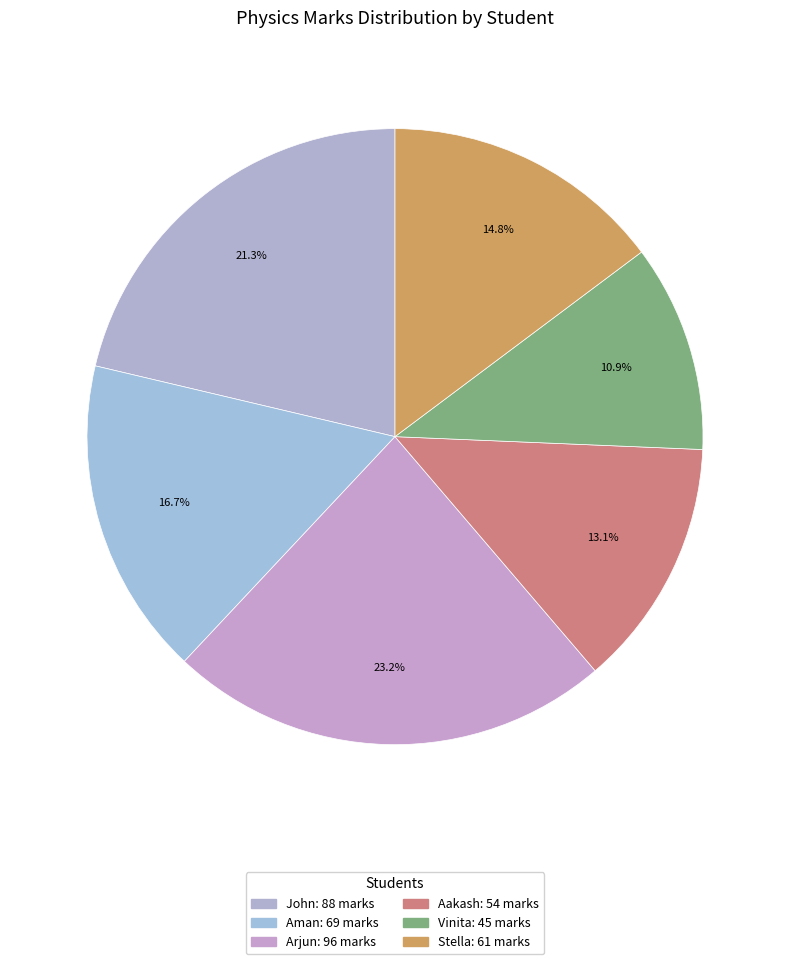

Count the number of slices in the pie.

6